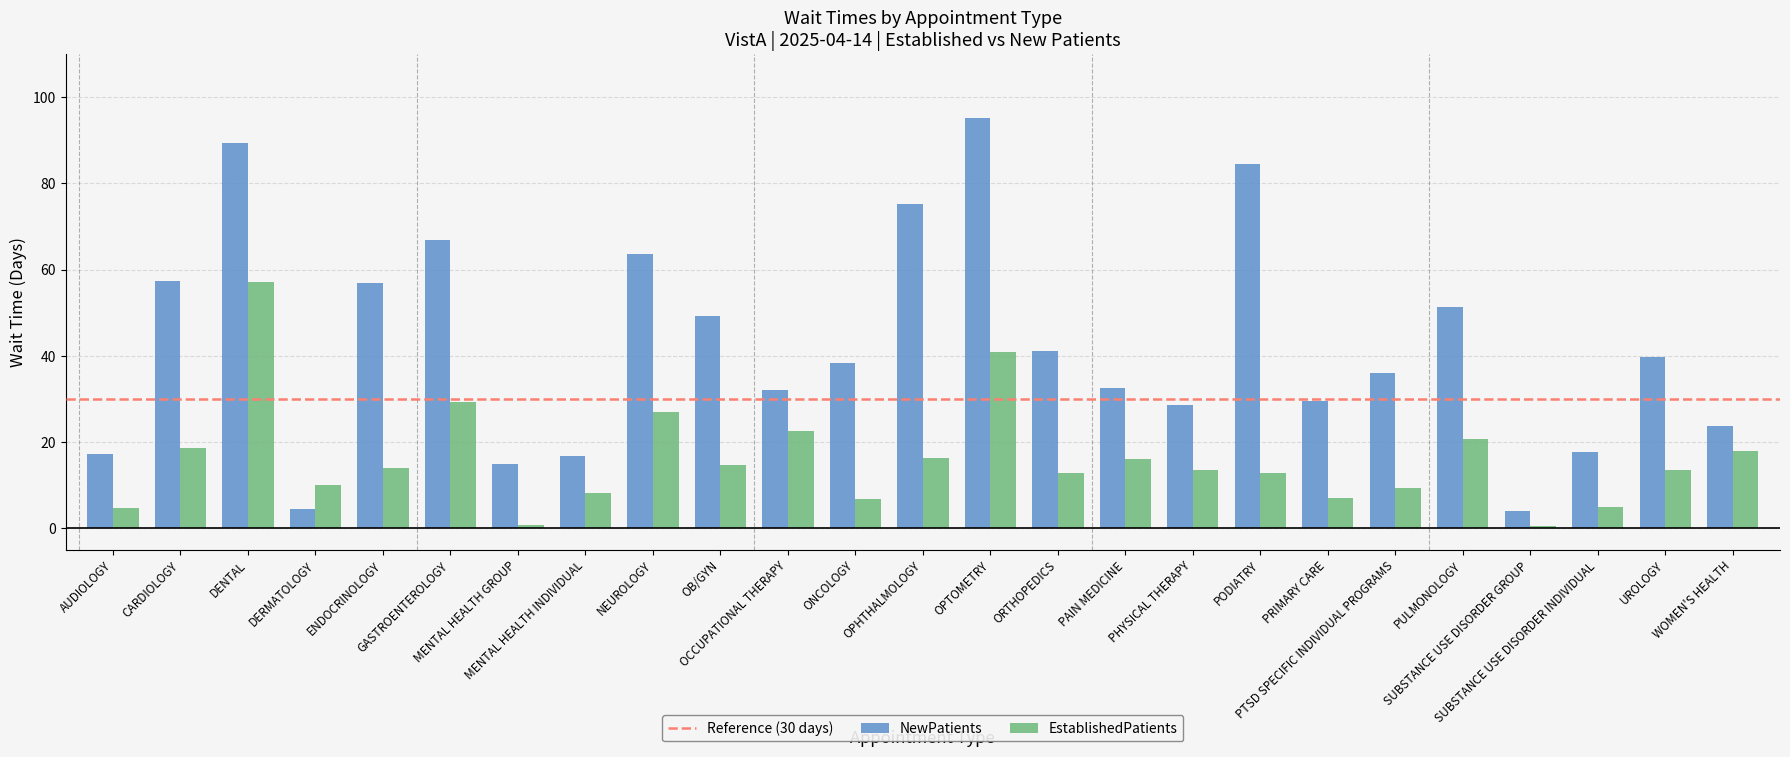

At how many categories does at least one series exceed 74?

4